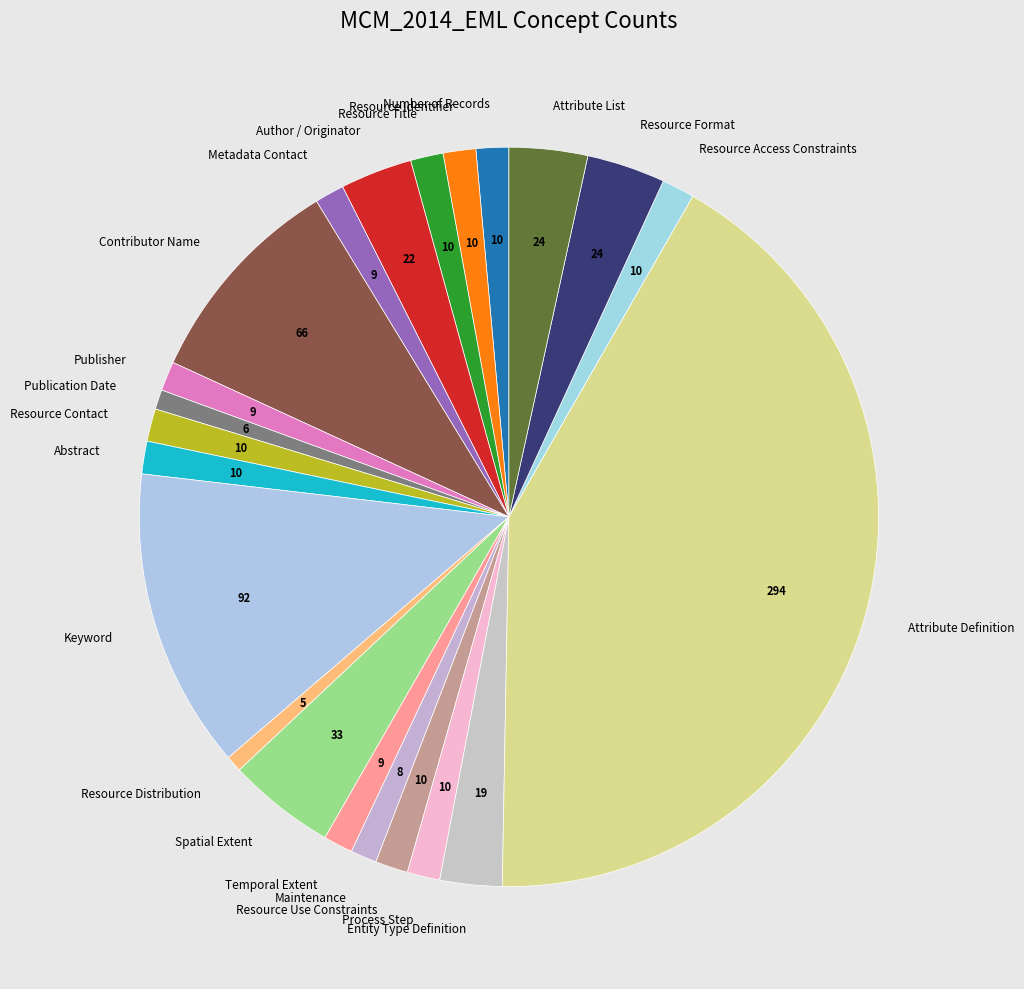

Which has a higher value, Resource Title or Resource Distribution?

Resource Title